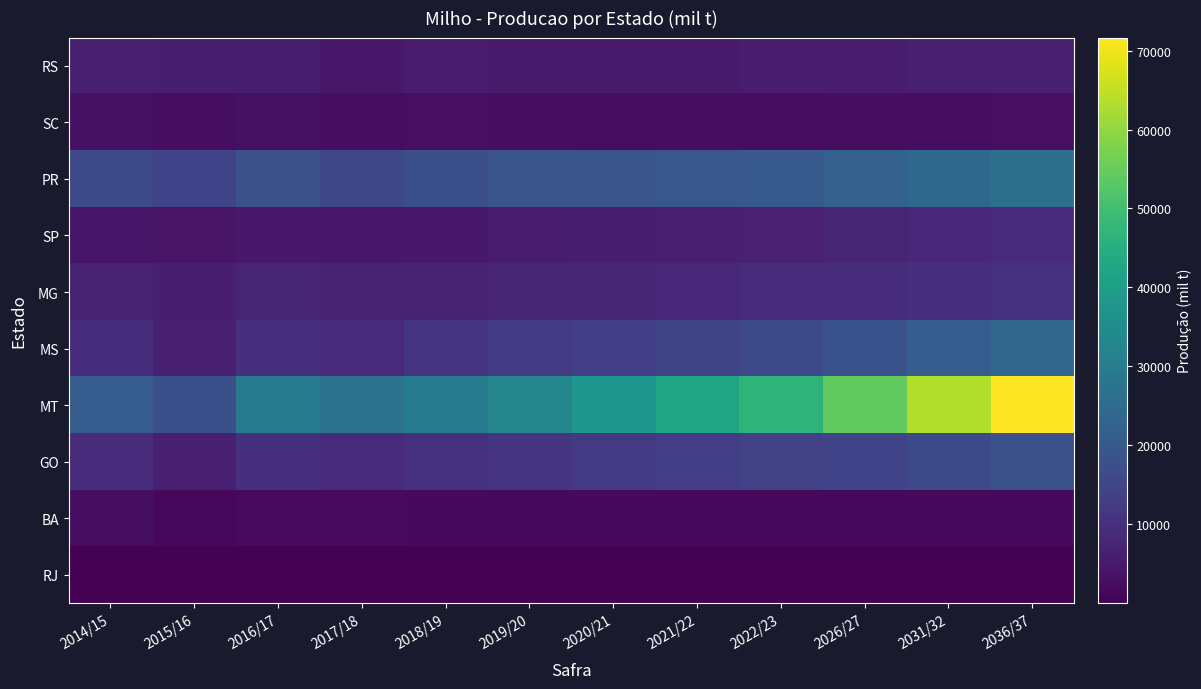

What is the smallest value displayed?

5.2